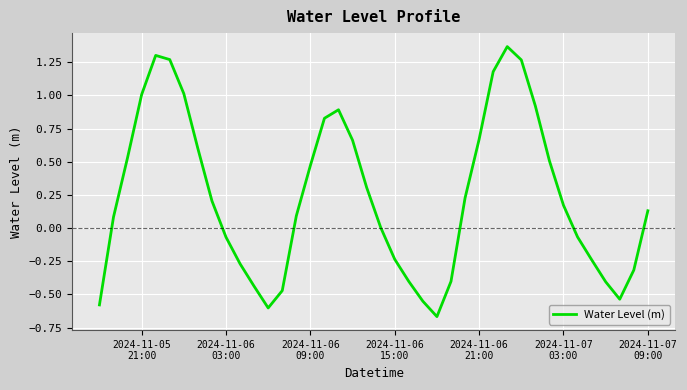

What is the difference between the maximum and minimum values?

2.0